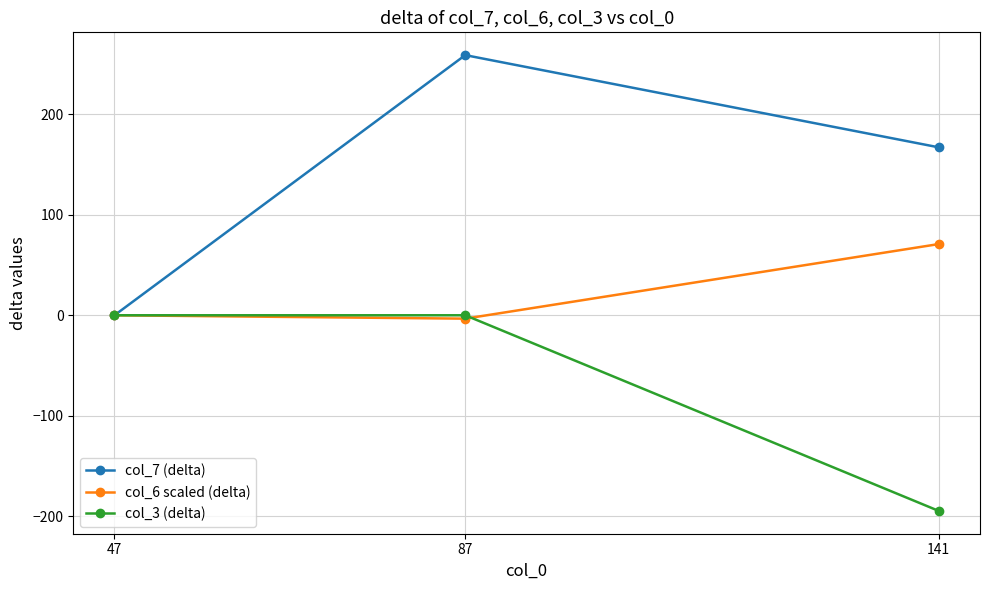

Which series has the largest range (max minus min)?

col_7 (delta)